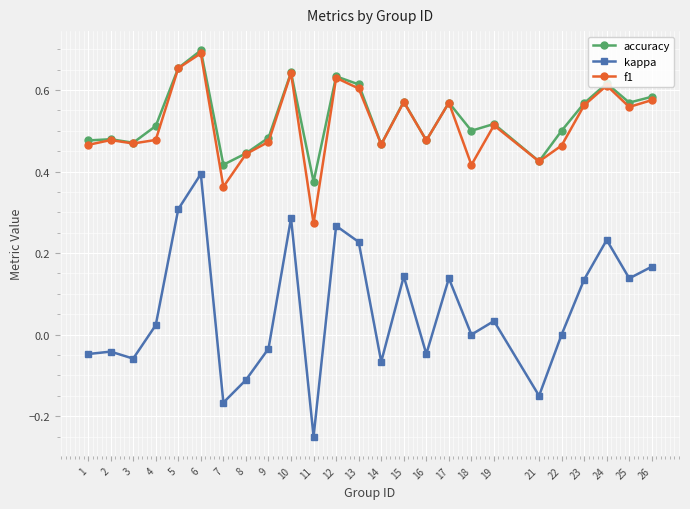

Between 16 and 26, which series saw the biggest shift?

kappa